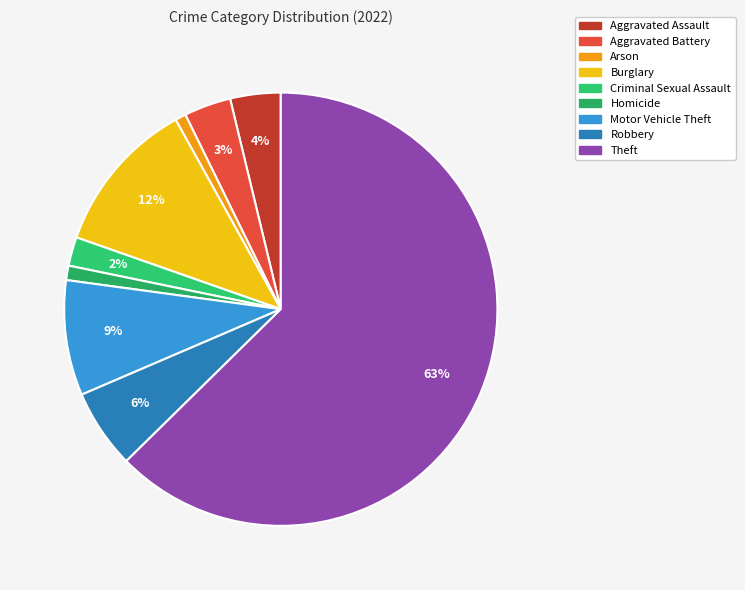

How many slices are in this pie chart?

9